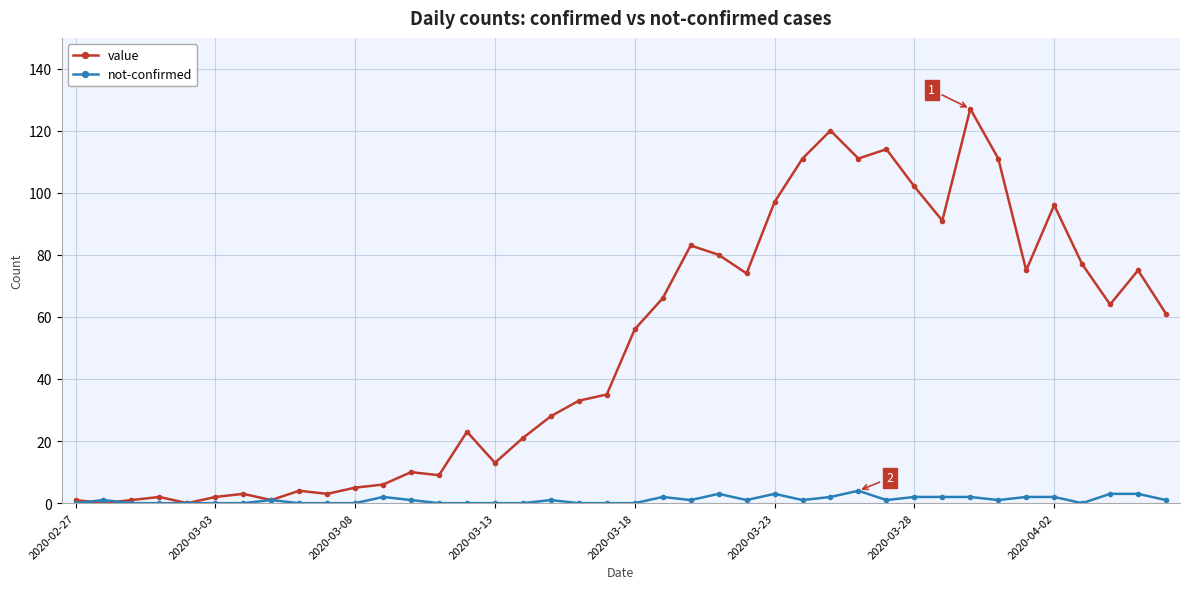

What is the maximum value for not-confirmed?

4